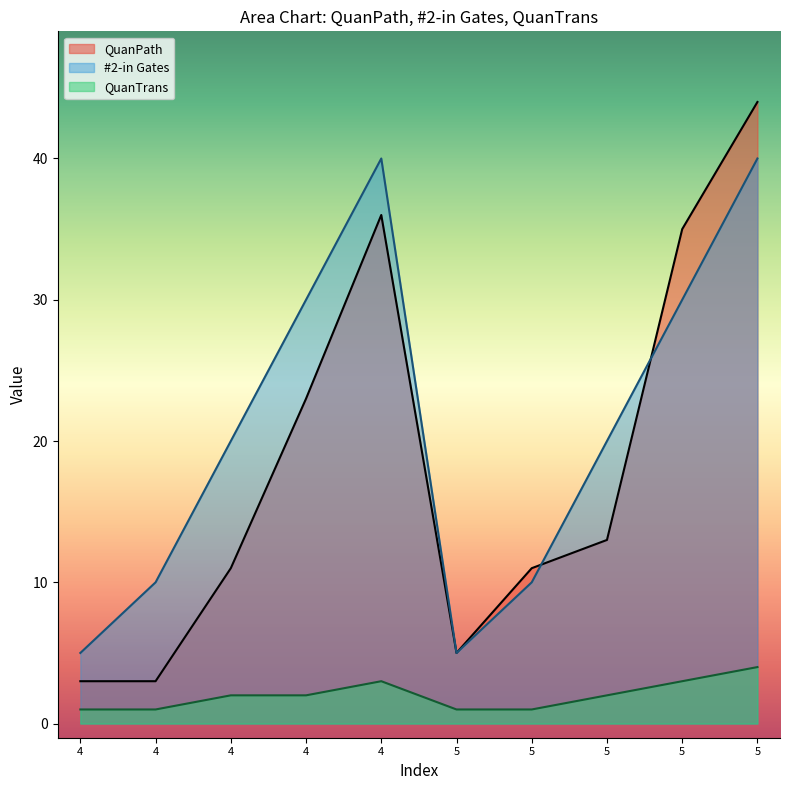

Is the value of QuanPath at 4 greater than the value of #2-in Gates at 5?

No